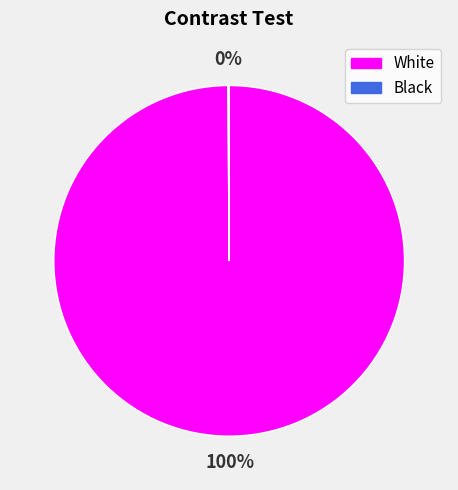

To the nearest percent, what percentage of the pie is White?

100%